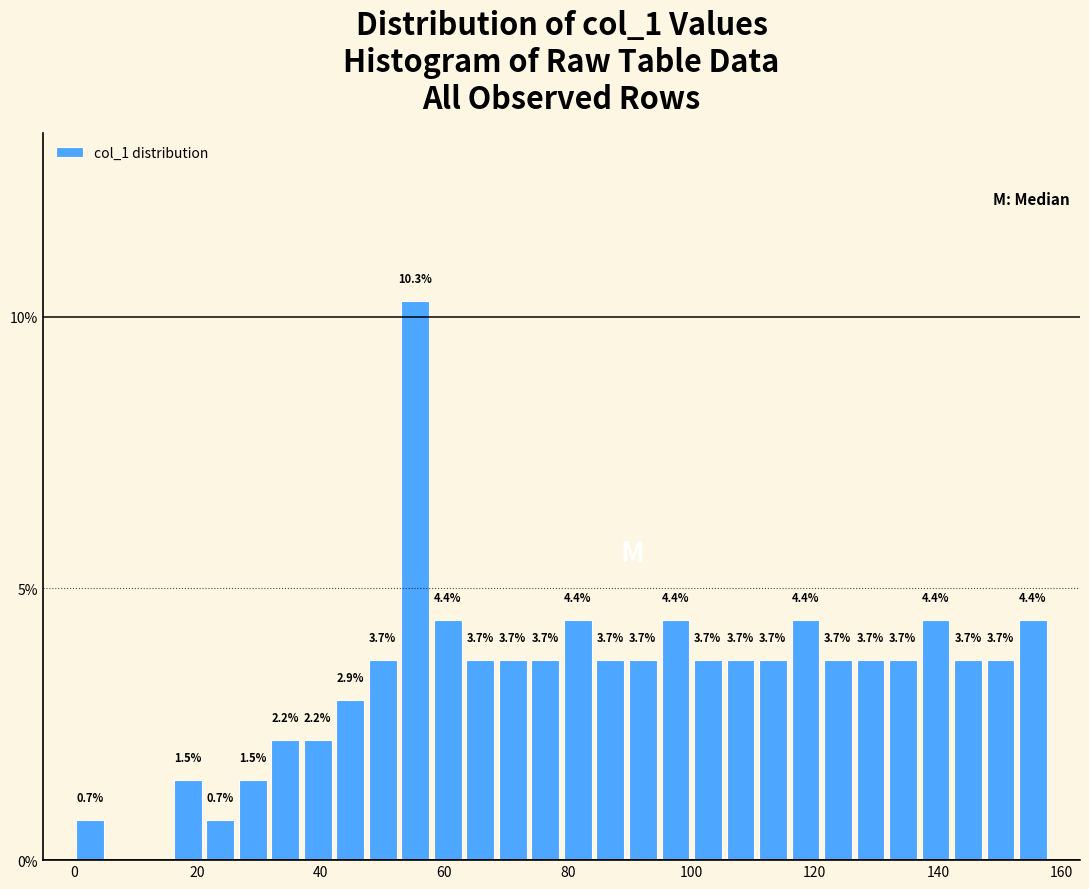

Read against the x-axis, roughly where is the centre of the tallest bar?

56